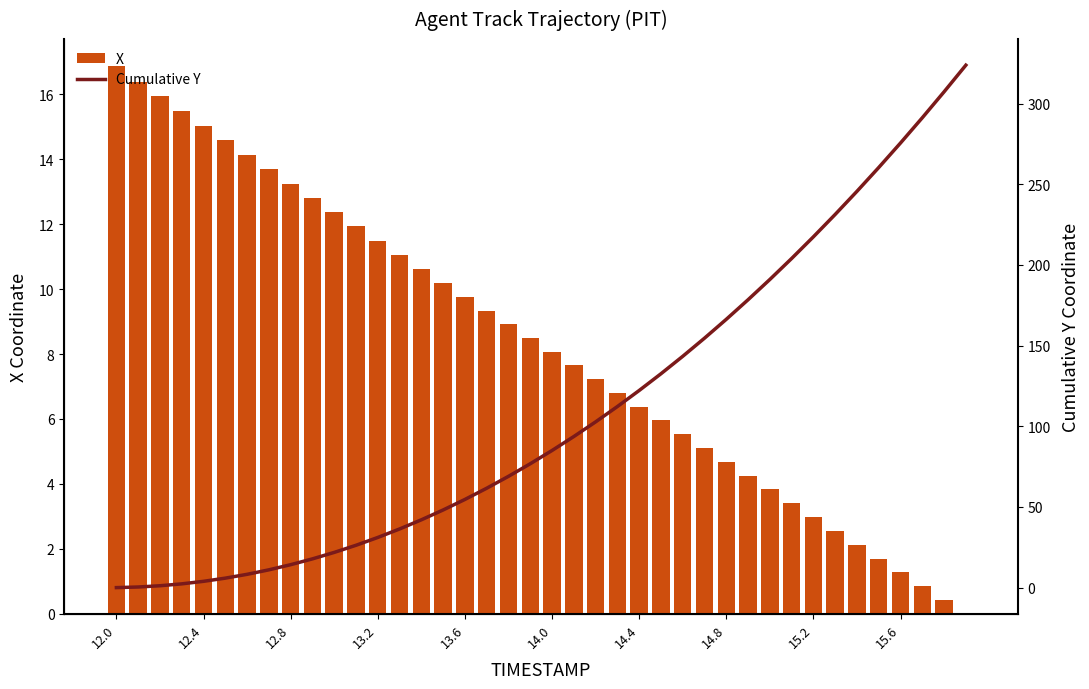

Read the X value at 15.2.

3.0